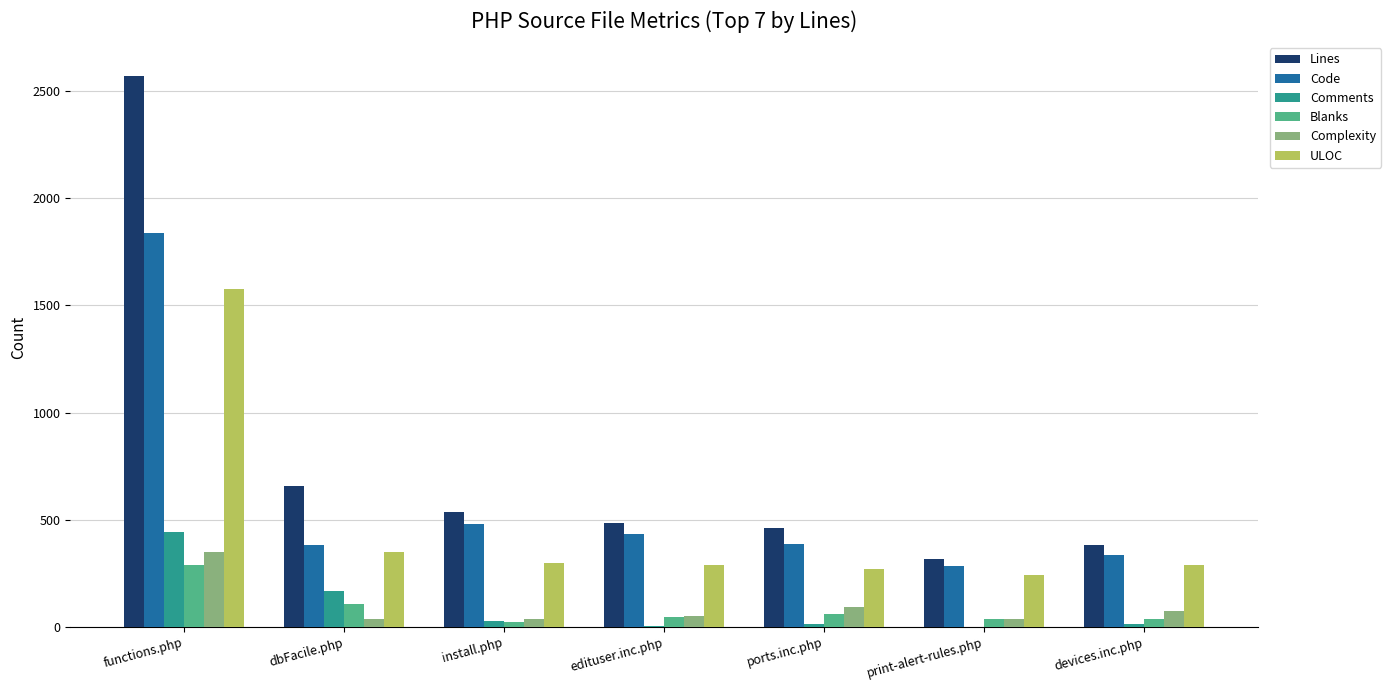

What is the sum of all Comments values?

671